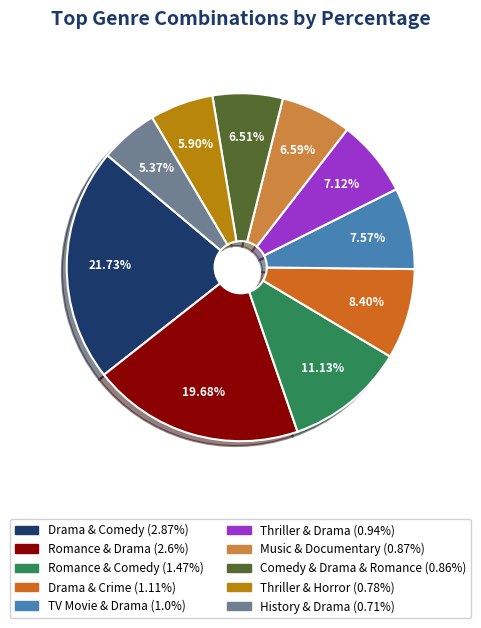

What portion of the pie excludes Drama & Comedy?

78.3%